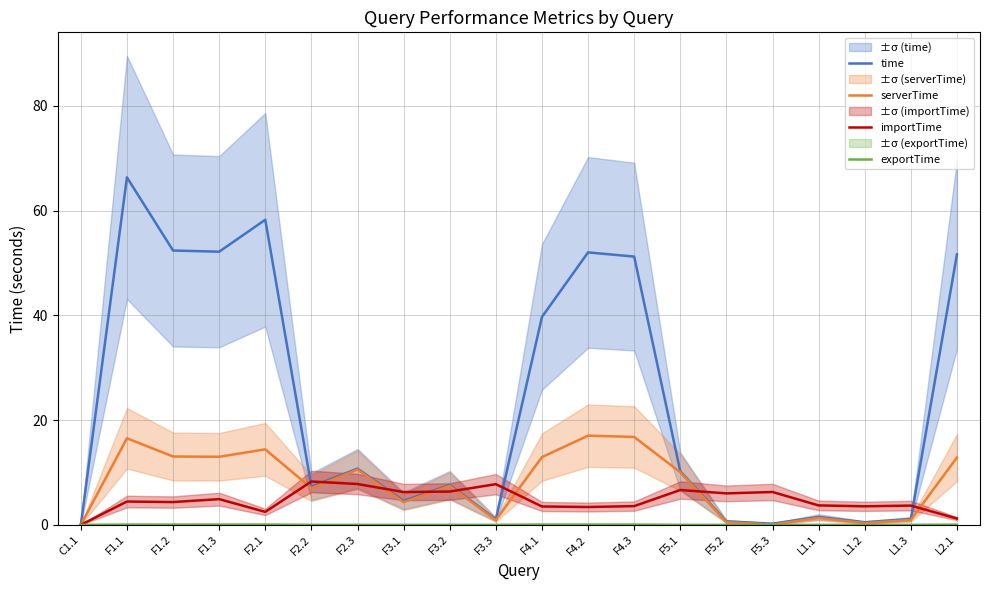

Where does the serverTime series first go above 10?

F1.1